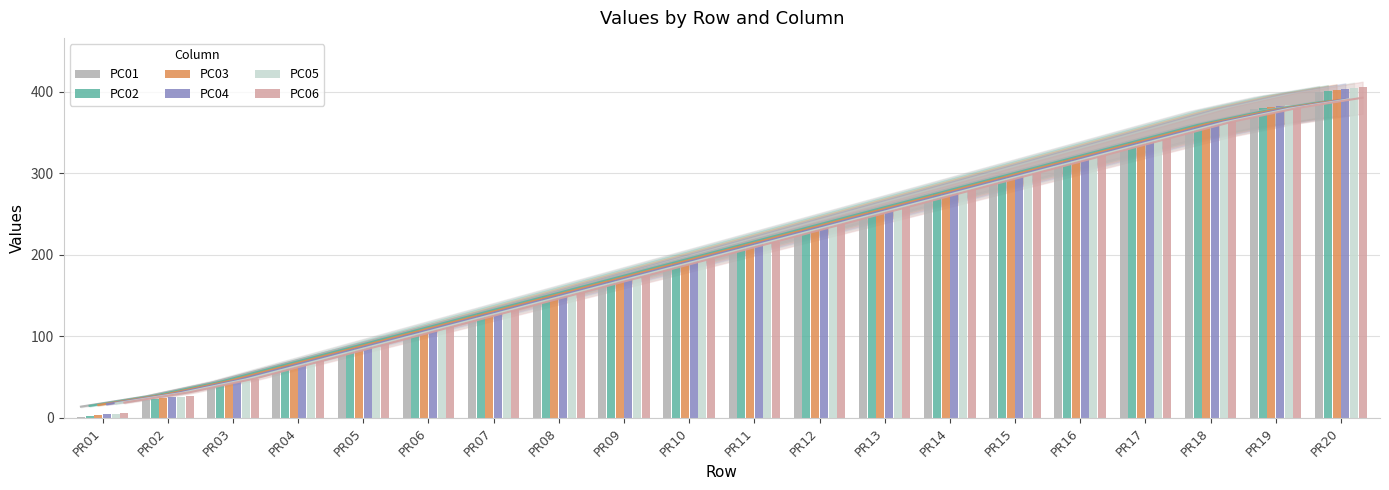

Rank the series by their average value, from highest to lowest.

PC06, PC05, PC04, PC03, PC02, PC01